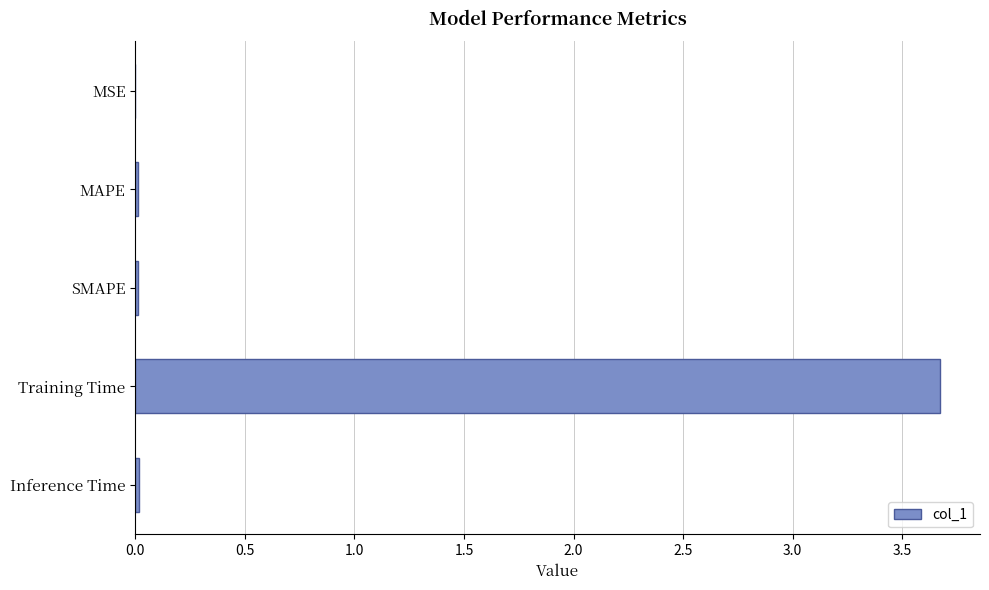

The chart shows a value of 0.0 at MAPE. True or false?

True